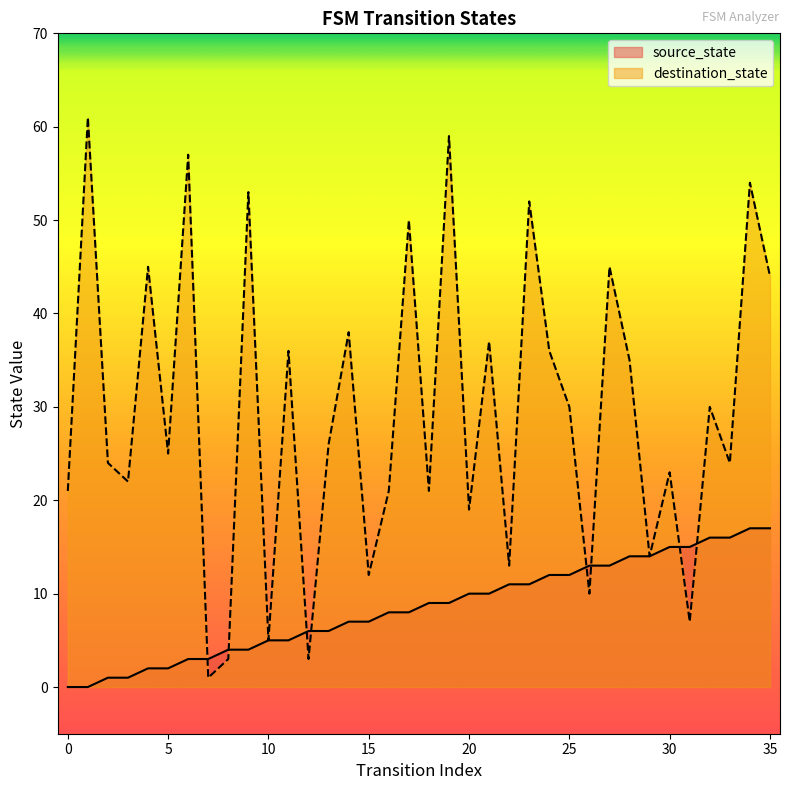

At which category does destination_state reach its first local valley?

3